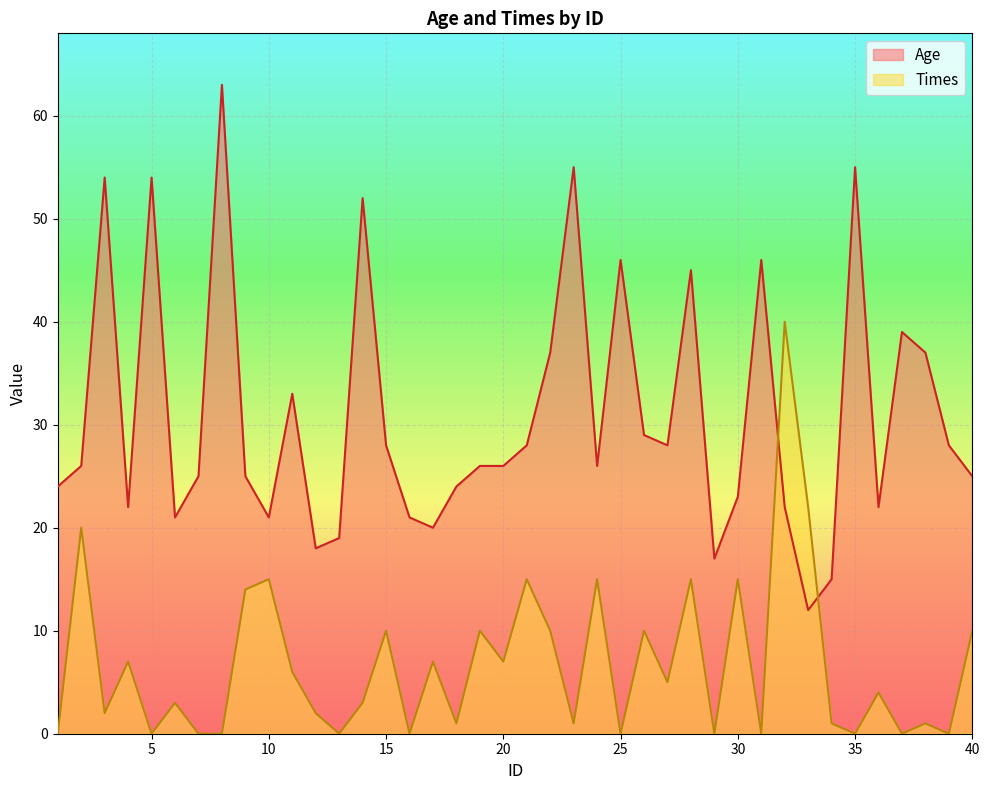

How many values in the Times series exceed 4?

19